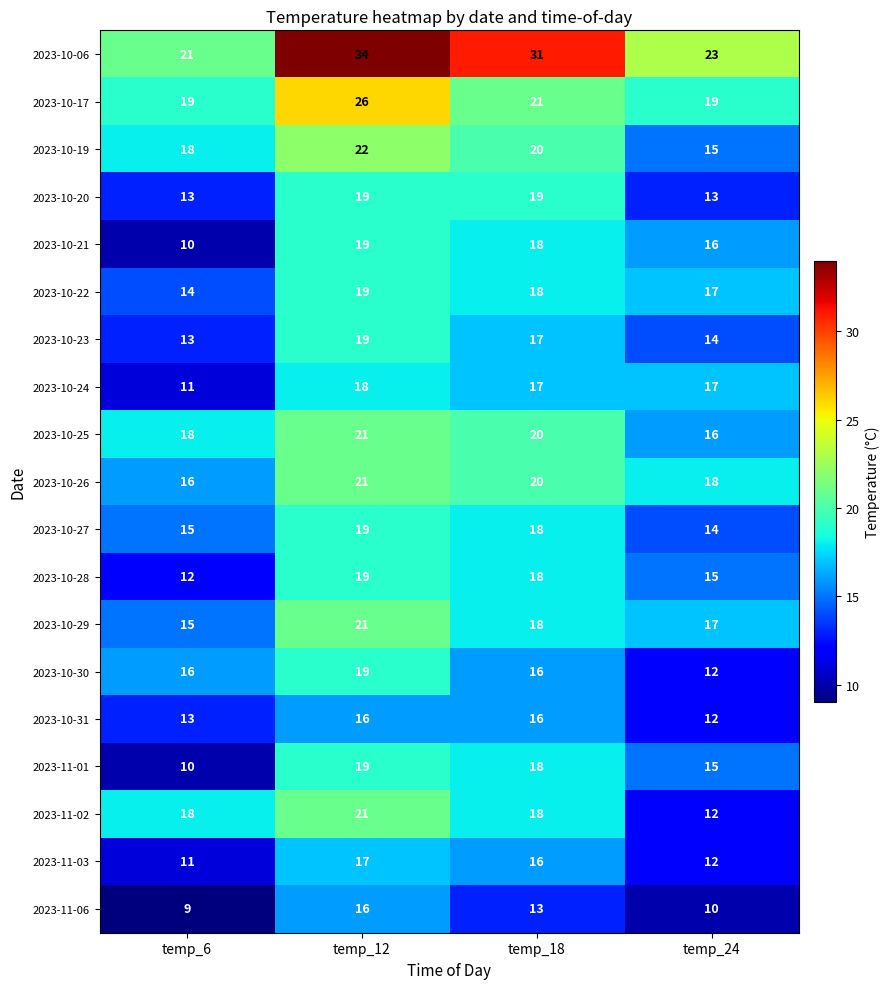

The 2023-10-17 series shows 19 at temp_6. True or false?

True